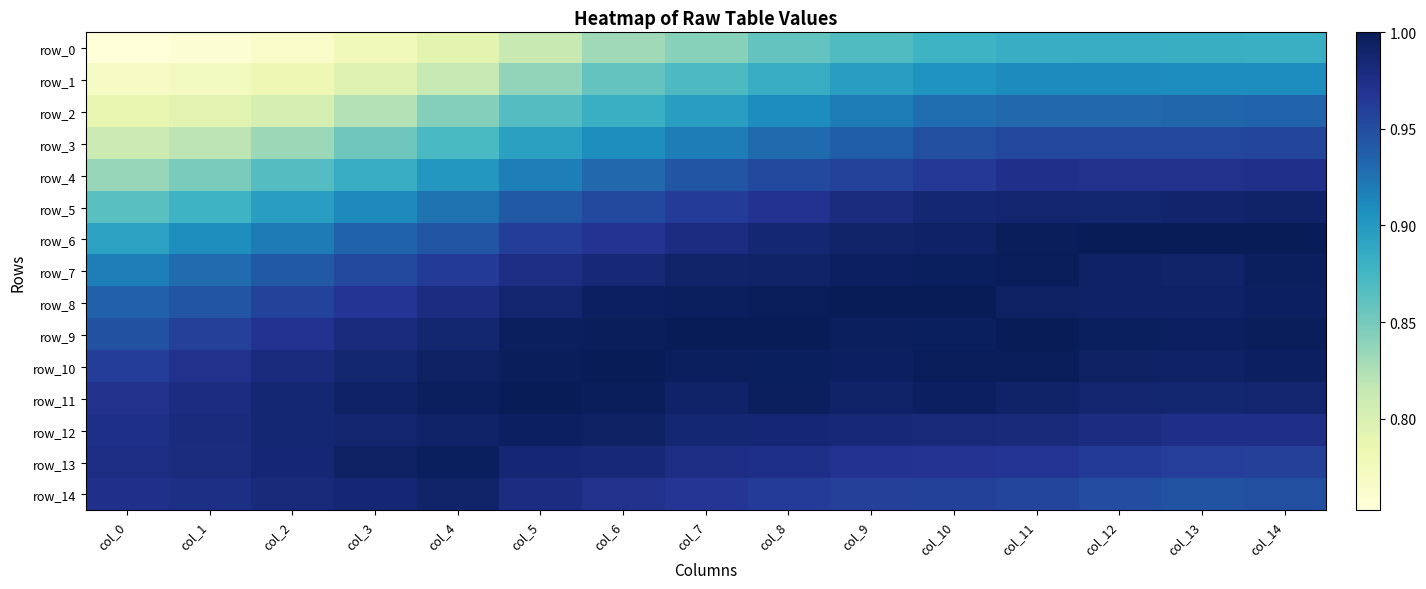

True or false: row_8 has a value of 0.4 at col_14.

False